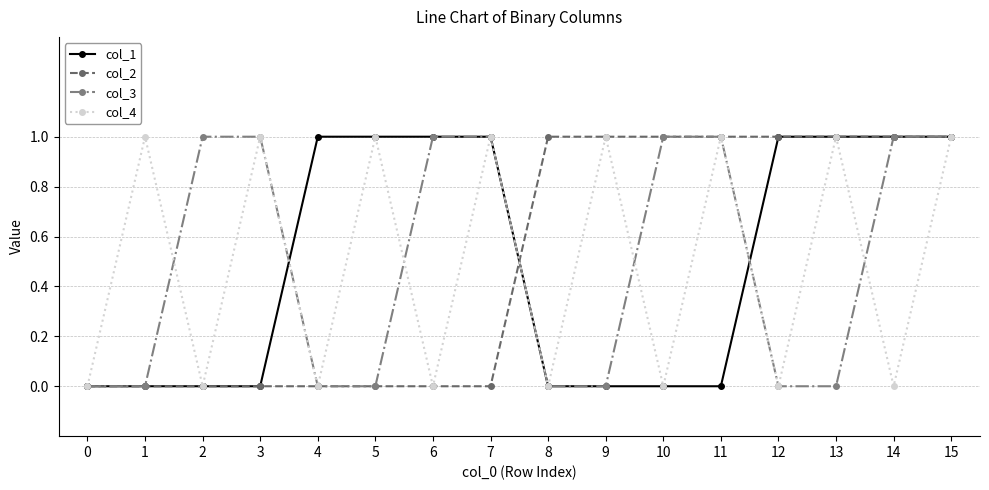

Count the col_1 values in the range 0 to 1.

16